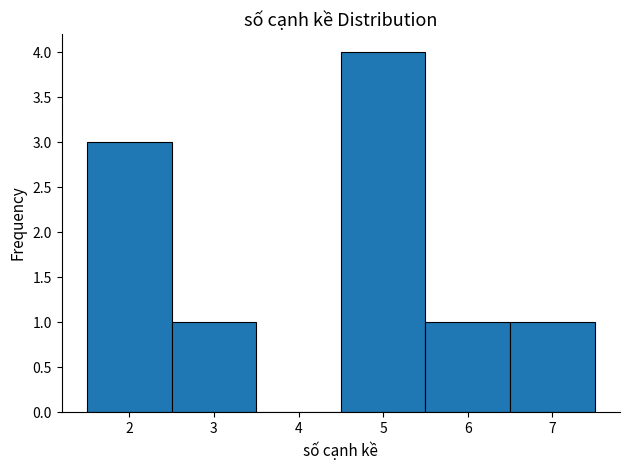

Reading left to right, list every bar in this chart as the range it spans on the x-axis followed by its height. The values are not printed on the chart, so give them approximately, as read against the axis.

1.5 to 2.5: 3
2.5 to 3.5: 1
3.5 to 4.5: 0
4.5 to 5.5: 4
5.5 to 6.5: 1
6.5 to 7.5: 1